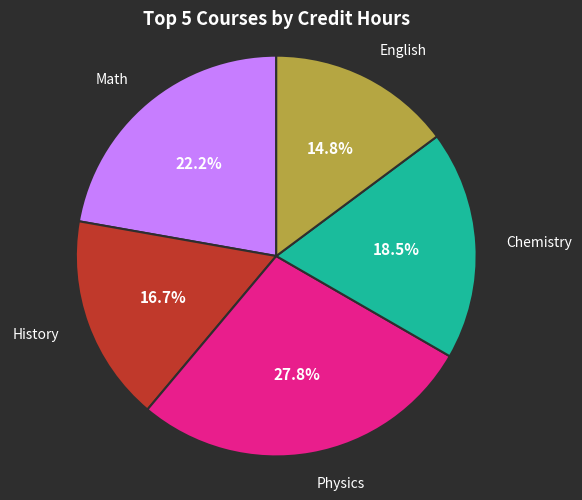

To the nearest percent, what is the difference between the largest and smallest slice percentages?

13%